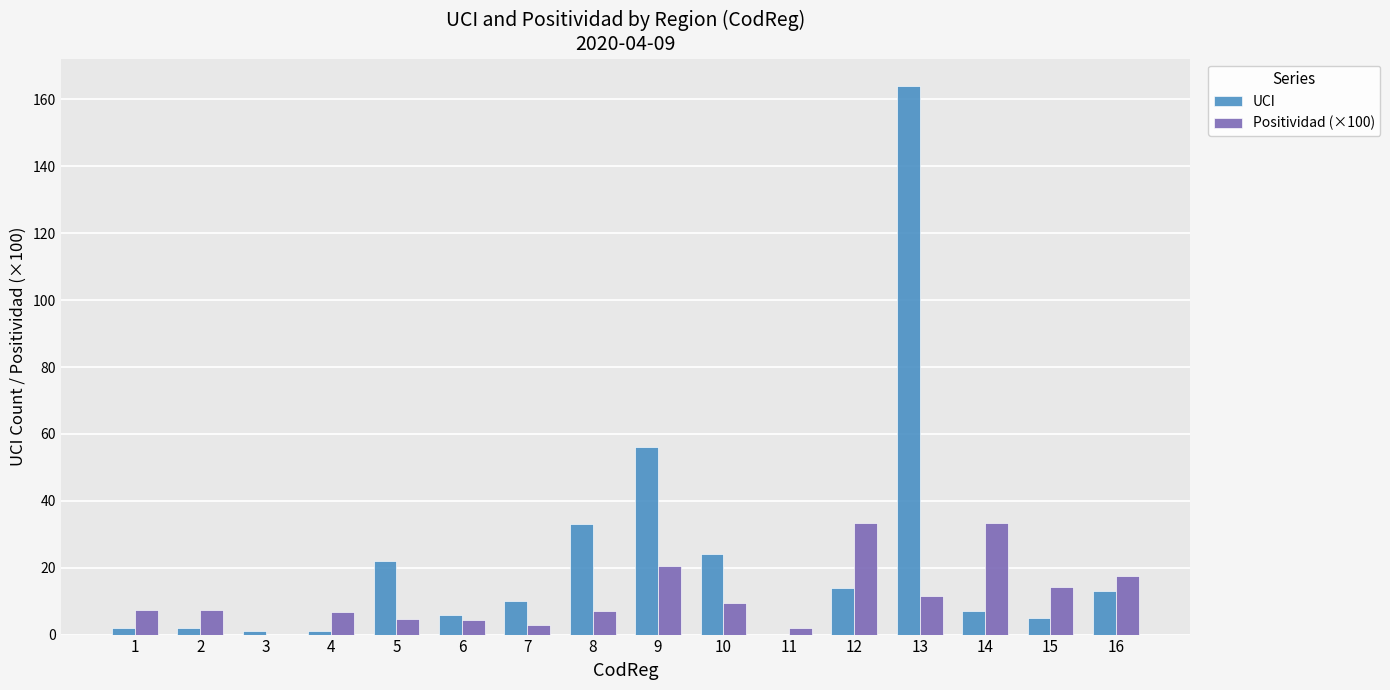

What is the sum of all UCI values?

360.0